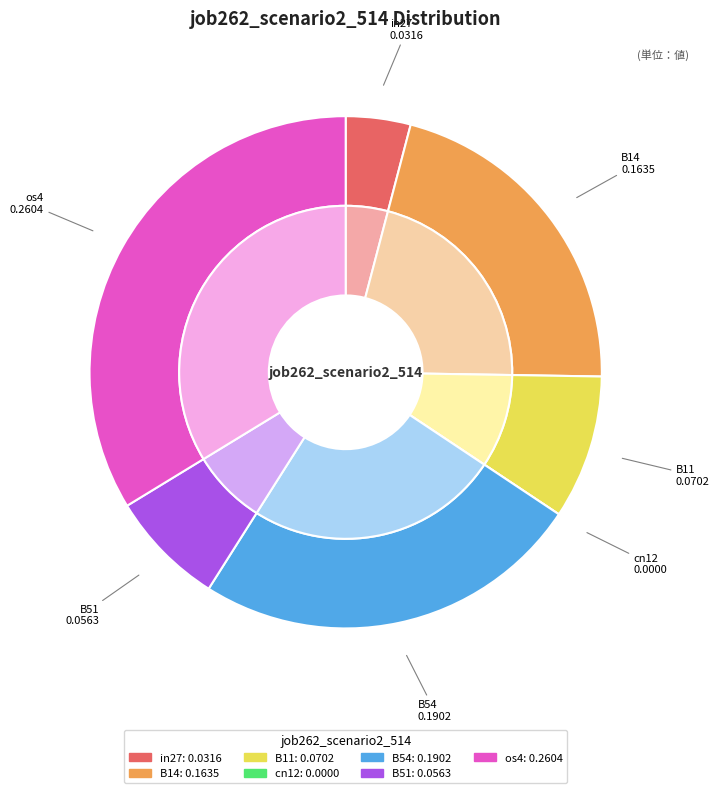

Combined, what portion of the pie is in27 and cn12?

4.1%